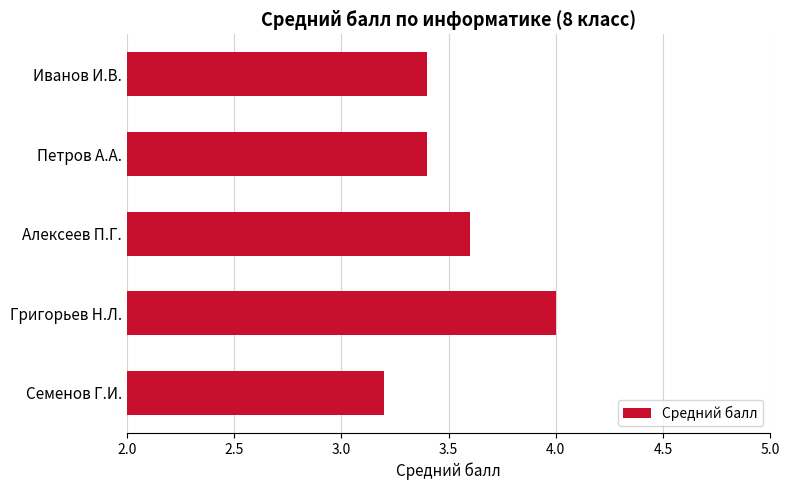

Between Алексеев П.Г. and Петров А.А., which is larger?

Алексеев П.Г.